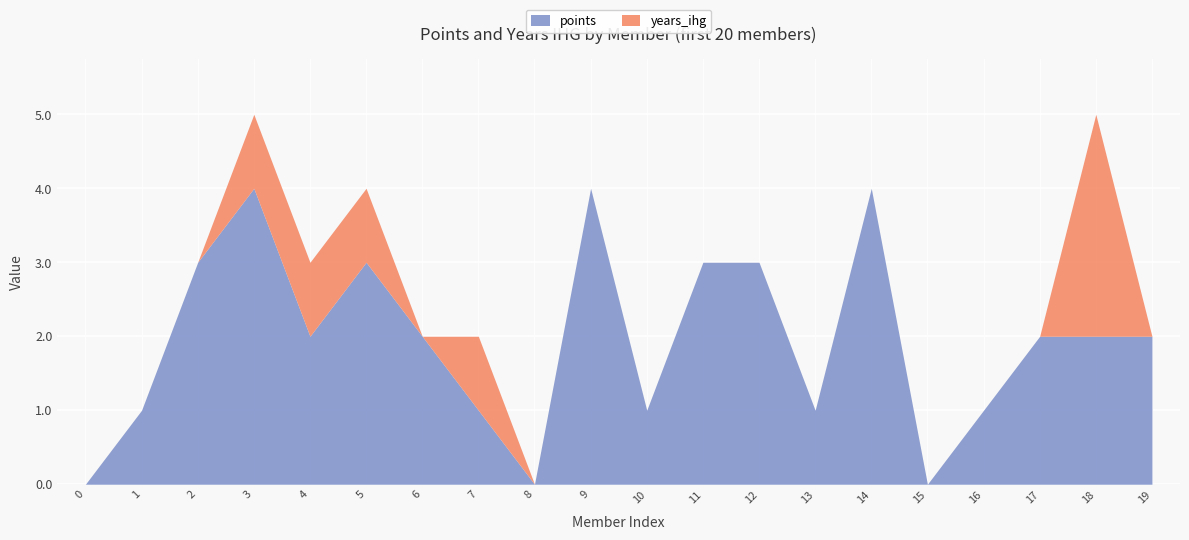

What is the spread (max minus min) of values at 9?

4